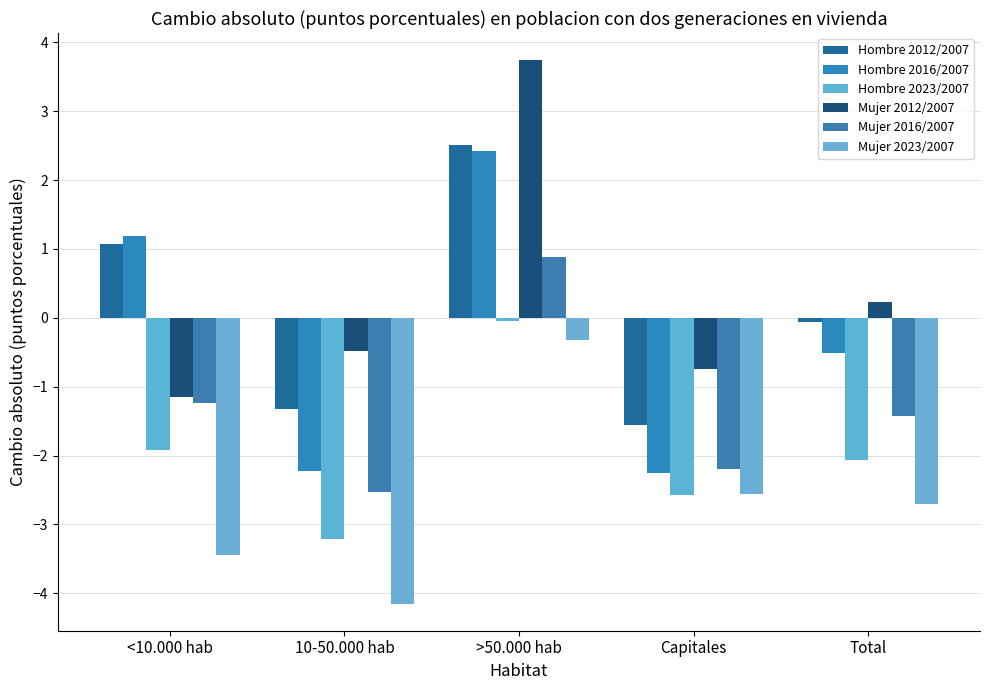

Is it true that Hombre 2016/2007 equals 1.0 at >50.000 hab?

False